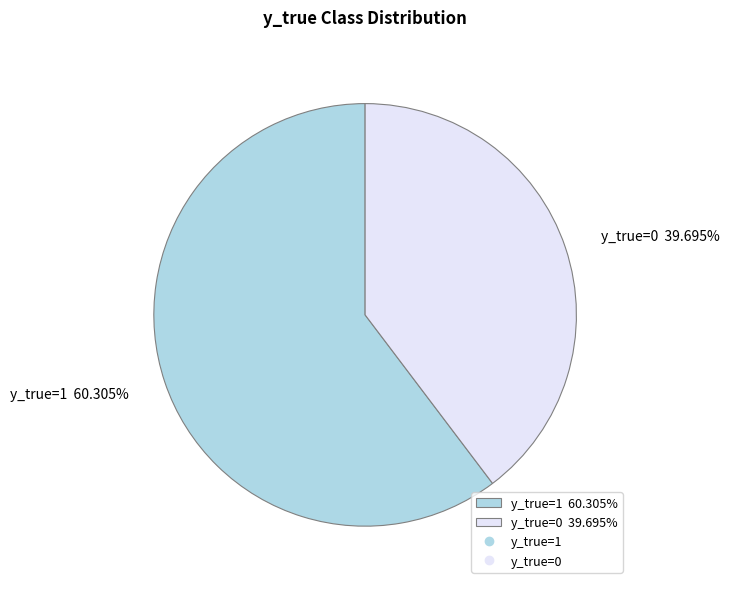

To the nearest percent, what is the average slice percentage?

50%